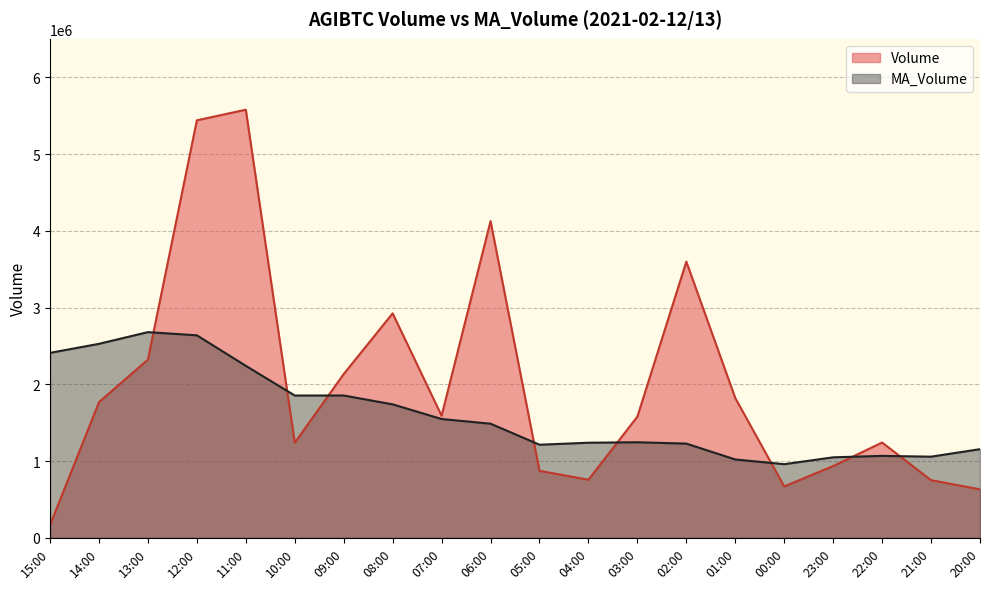

How many distinct data groups are displayed?

2